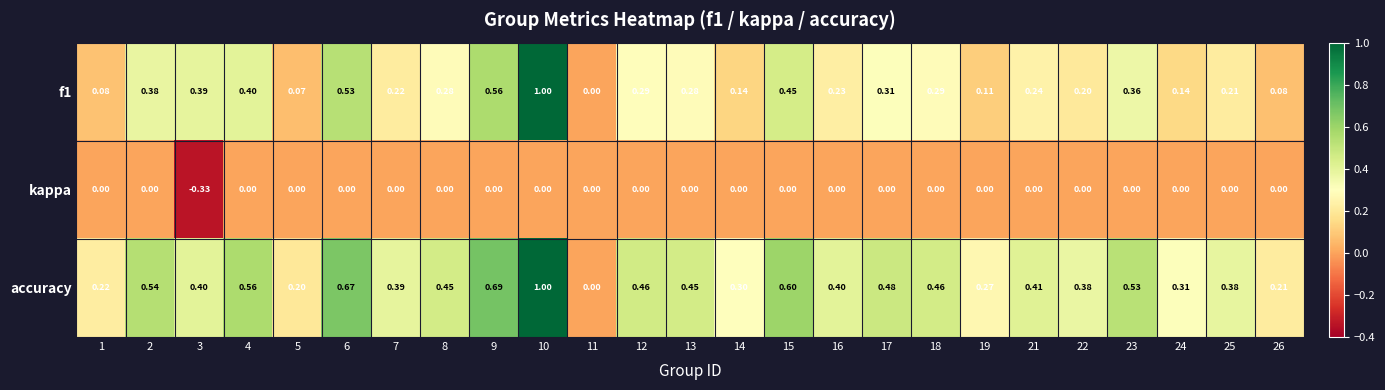

Rank the series at 16 from lowest to highest value.

kappa, f1, accuracy